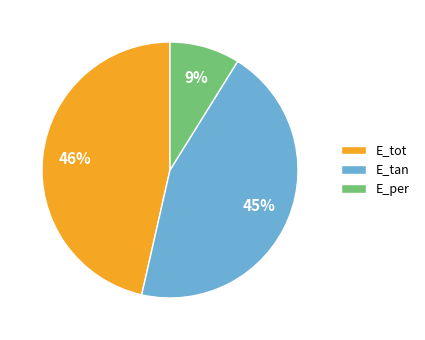

Between E_per and E_tan, which is larger?

E_tan